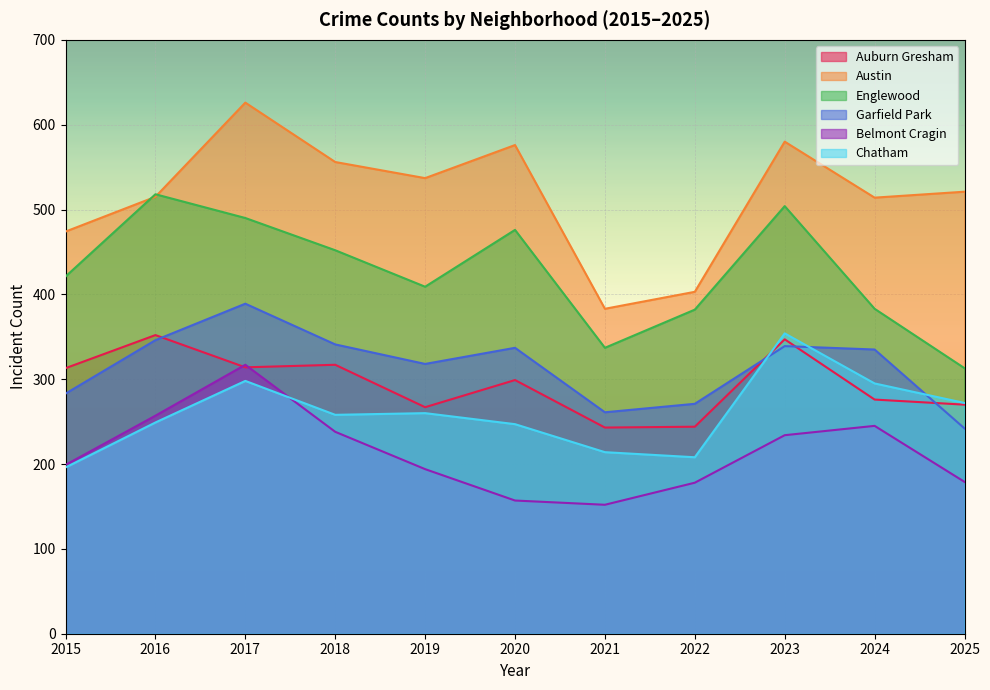

Where does the Auburn Gresham series first go above 299?

2015